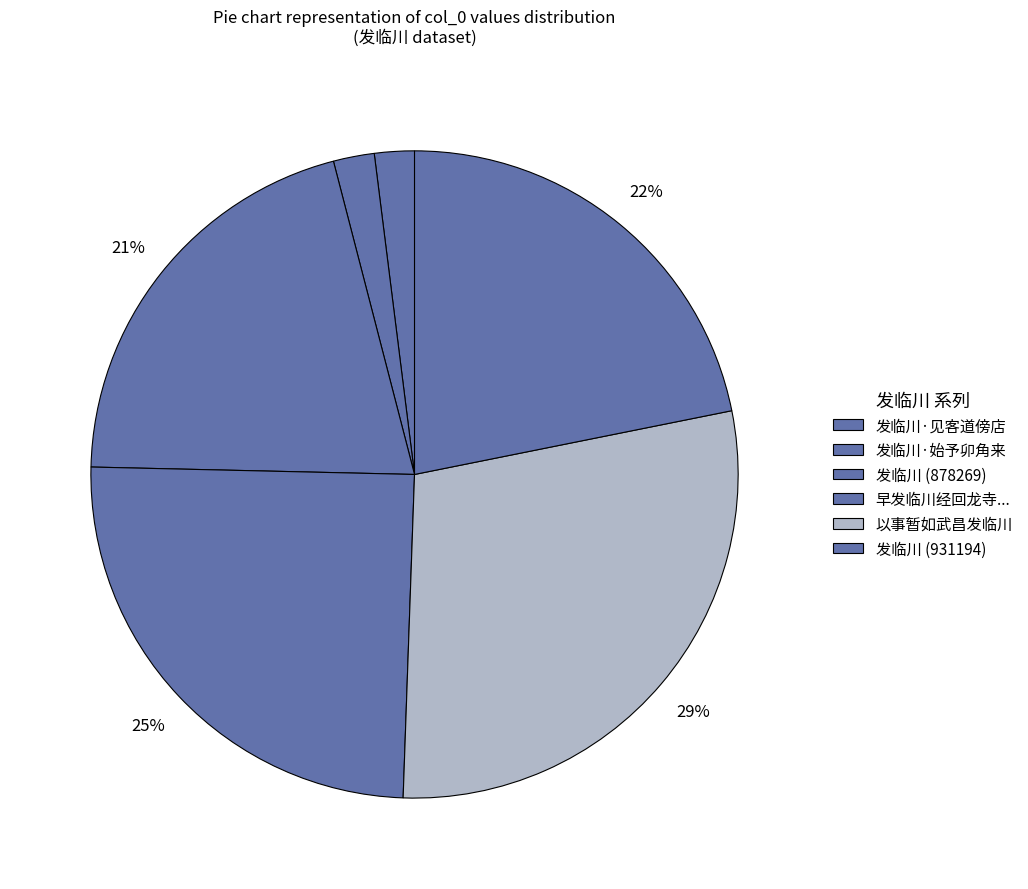

How many segments does this pie chart have?

6